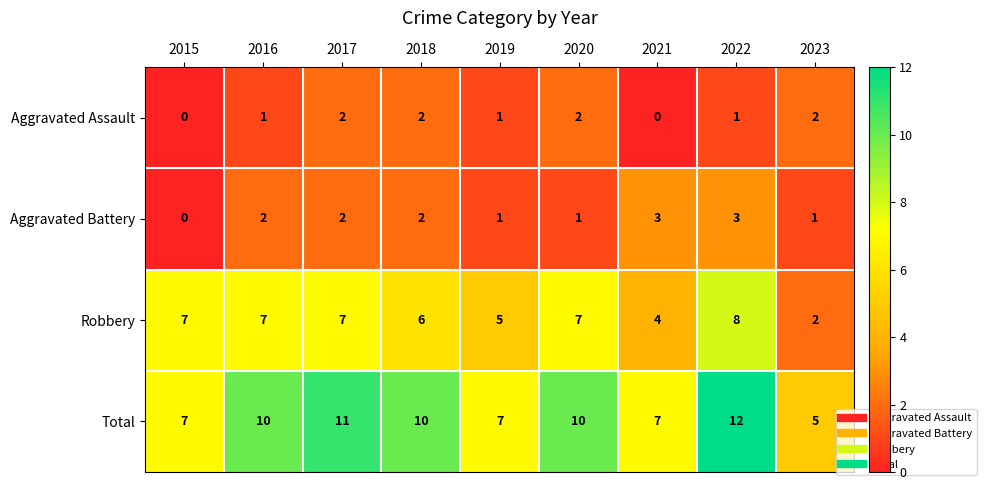

The value of Robbery at 2018 is 6. True or false?

True